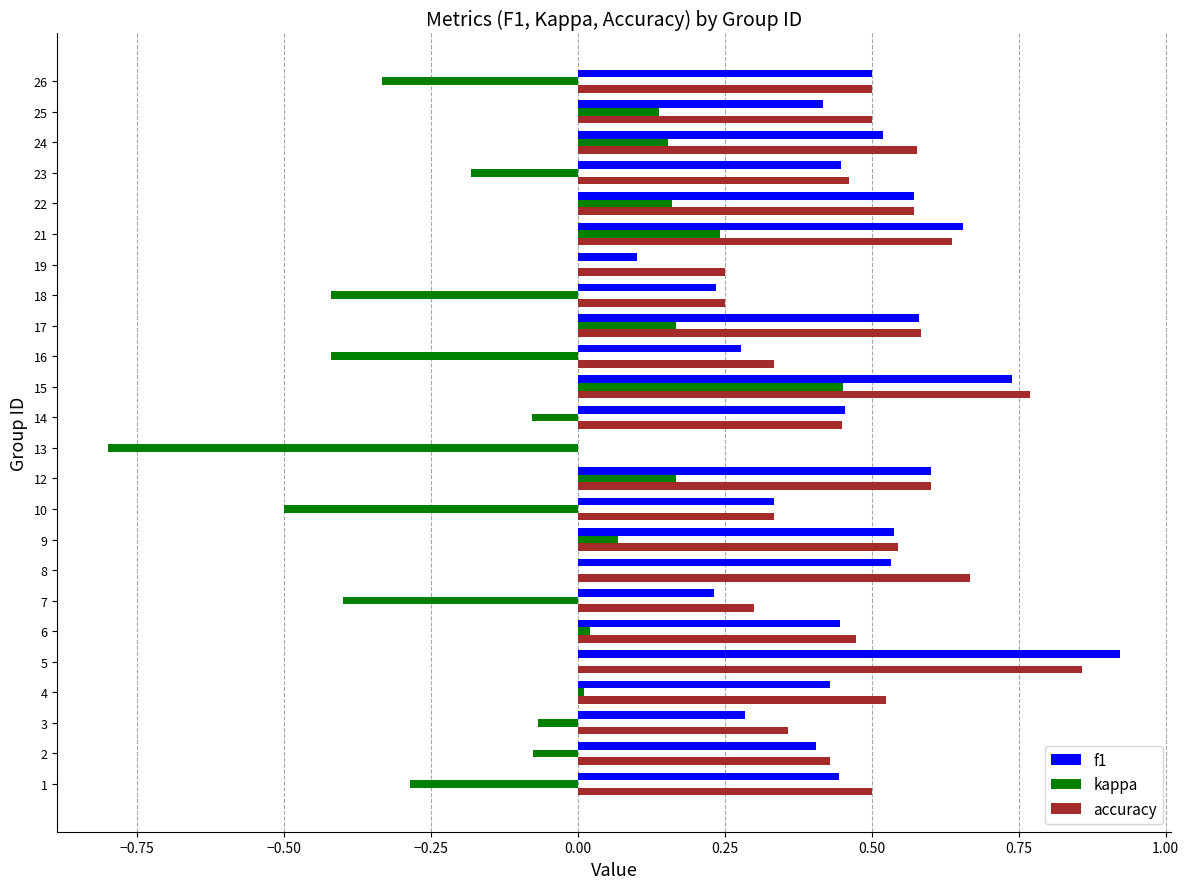

The accuracy series shows 0.5 at 23. True or false?

True